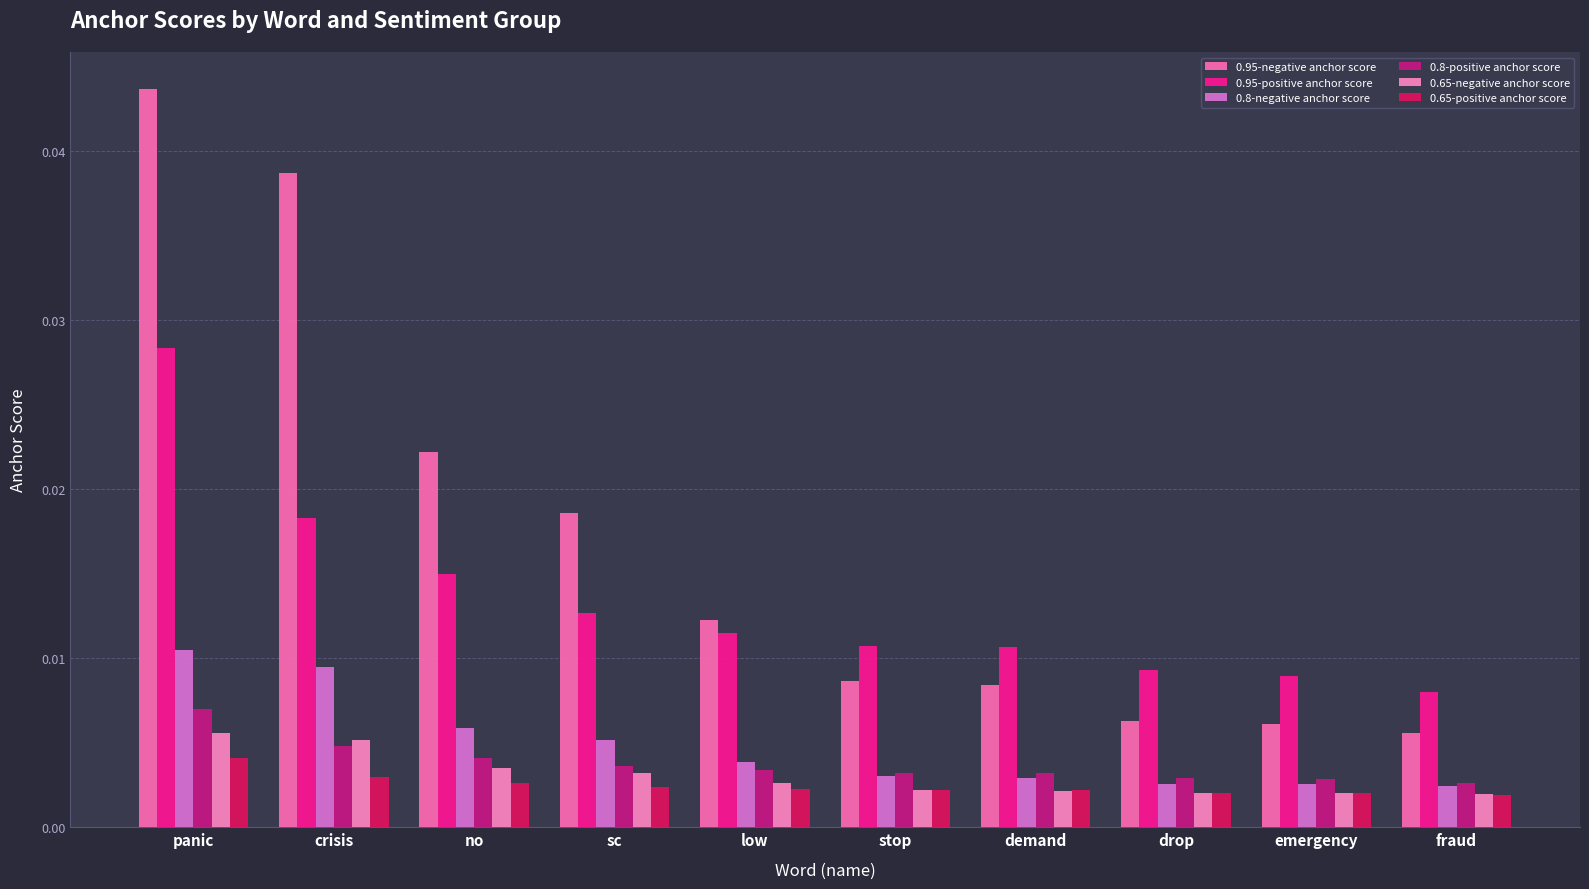

Rank the series by their maximum value, from highest to lowest.

0.95-negative anchor score, 0.95-positive anchor score, 0.8-negative anchor score, 0.8-positive anchor score, 0.65-negative anchor score, 0.65-positive anchor score